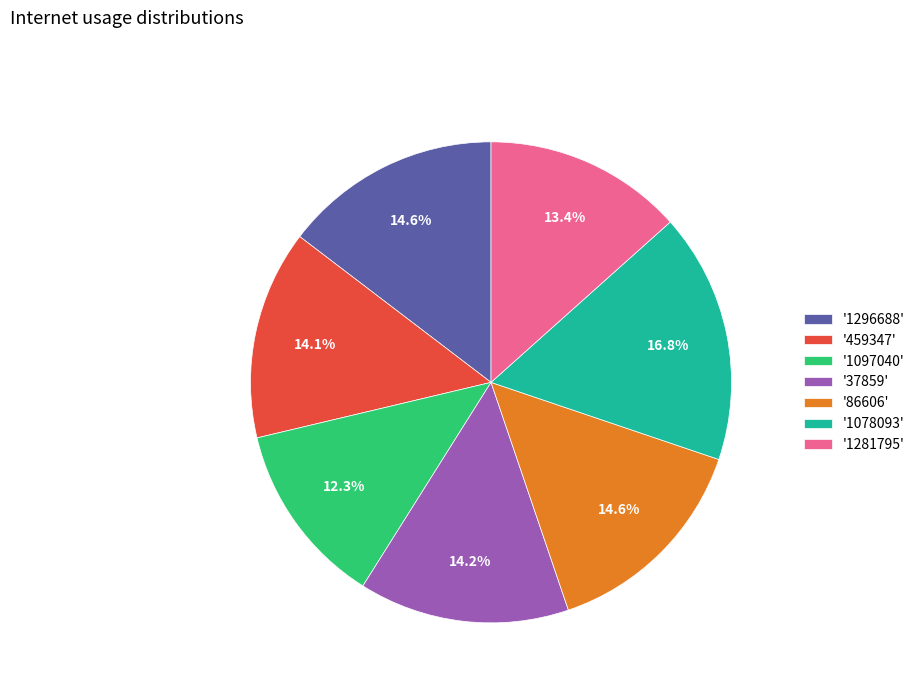

Is the sum of '459347' and '86606' greater than half?

No